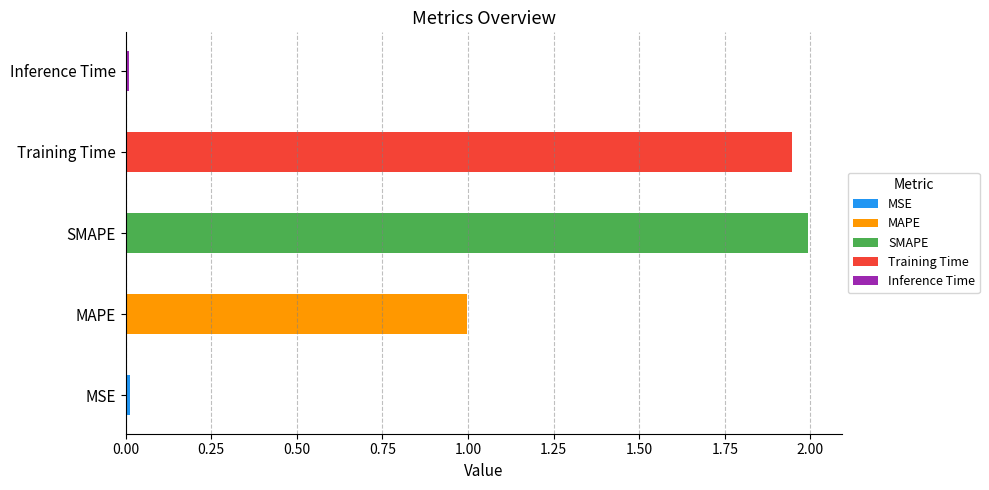

Is it true that the value at MSE is 0.0?

False